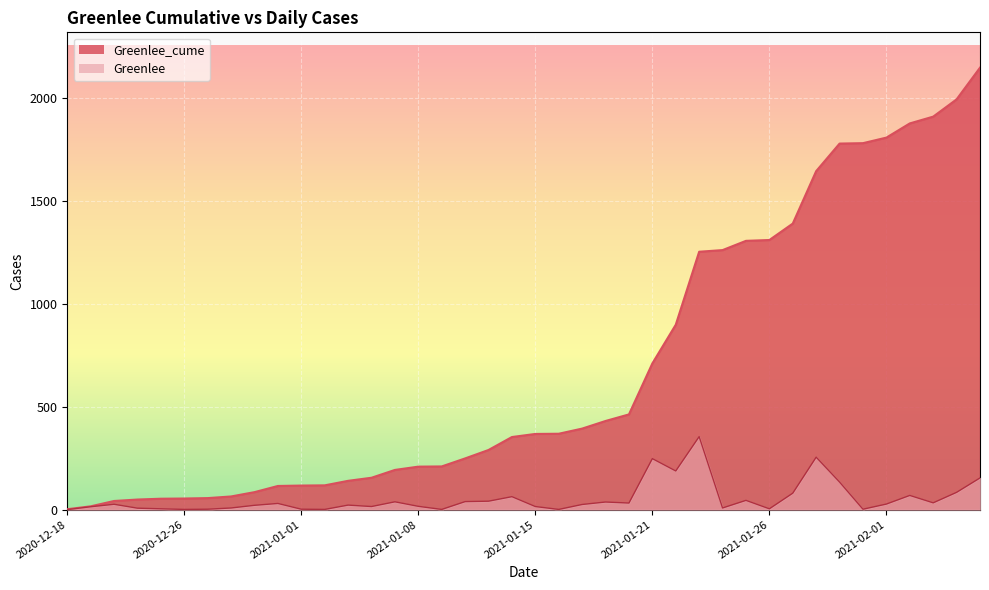

At which category does Greenlee reach its first local peak?

2020-12-22